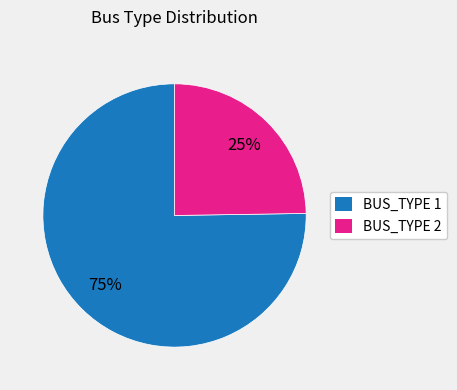

Rank the categories by value from highest to lowest.

BUS_TYPE 1, BUS_TYPE 2